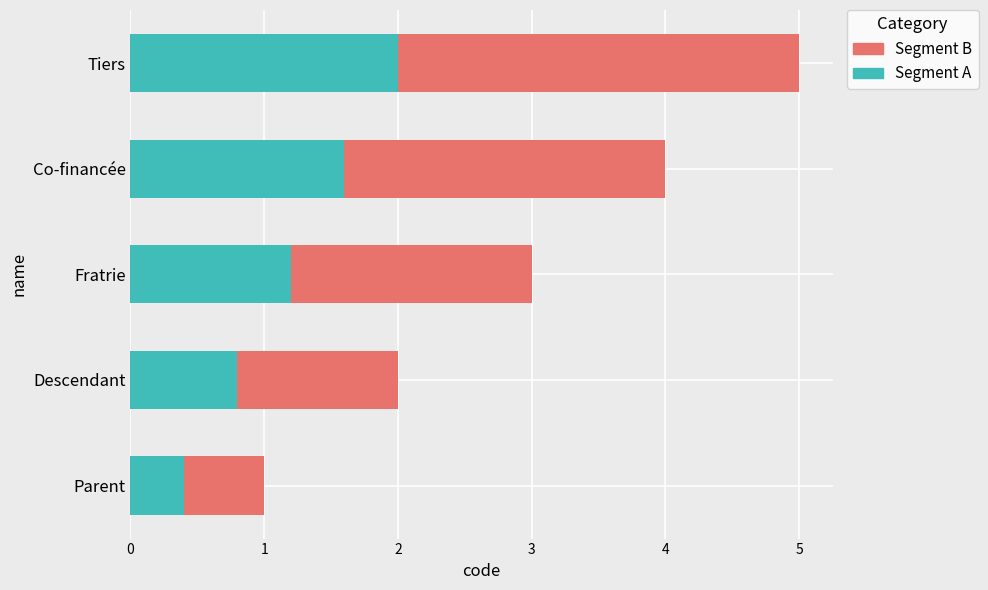

At which category is the sum across all series the highest?

Tiers